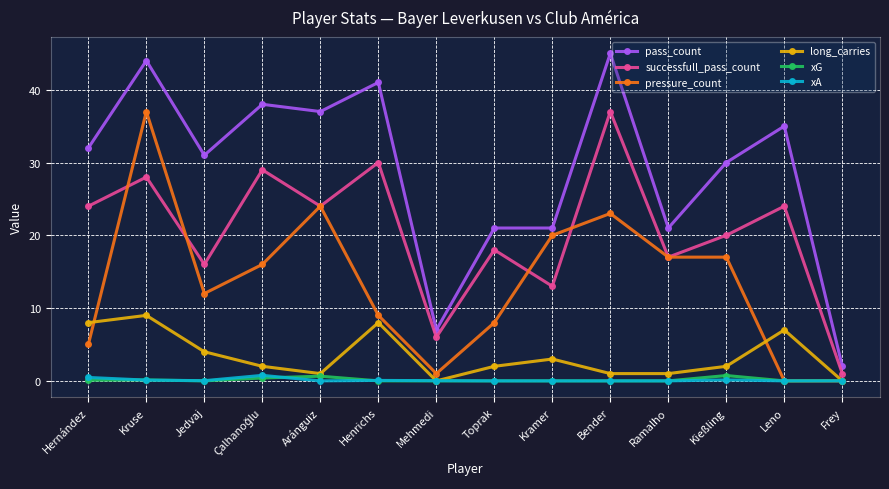

Which series has the largest range (max minus min)?

pass_count